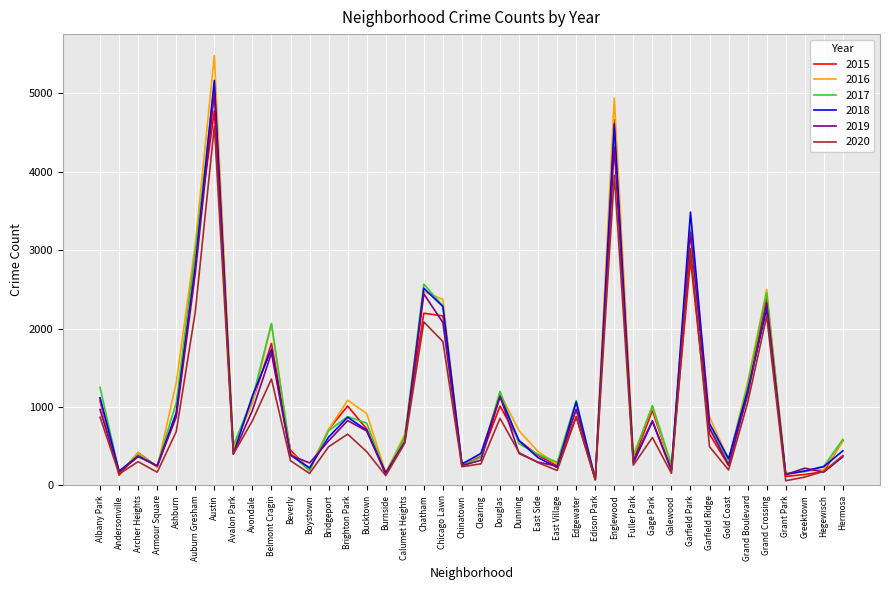

True or false: 2015 and 2020 intersect in this chart.

True